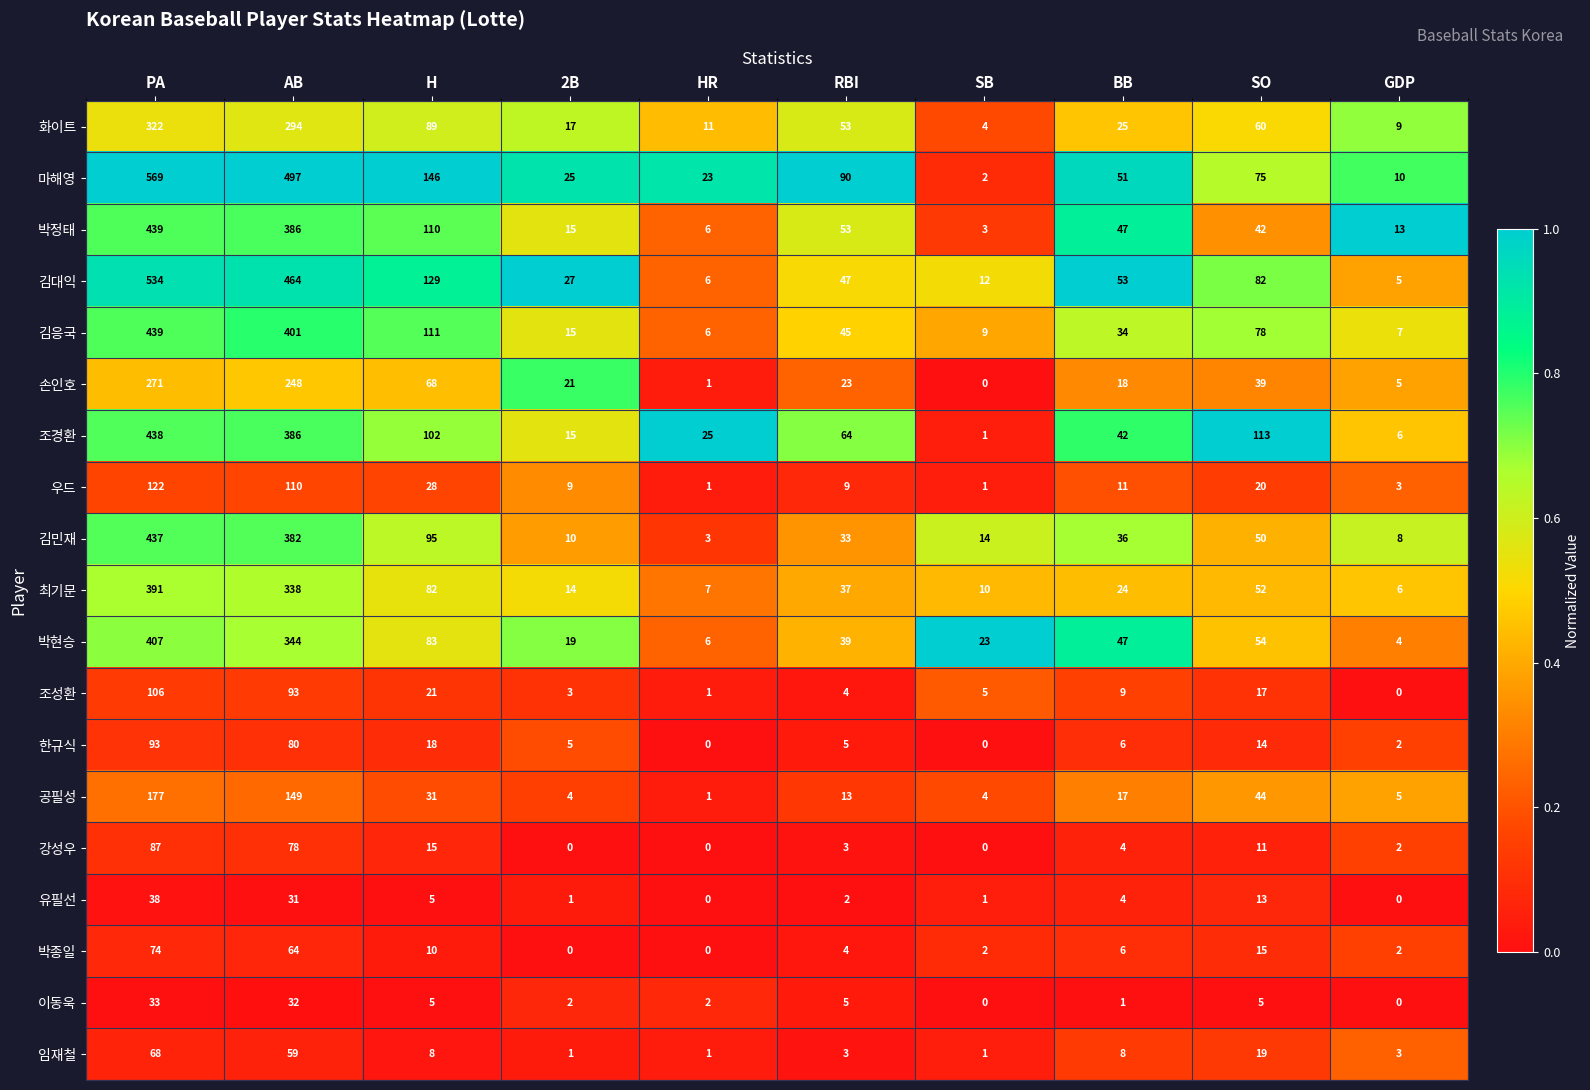

What is the sum of the 최기문 values at RBI and H?

119